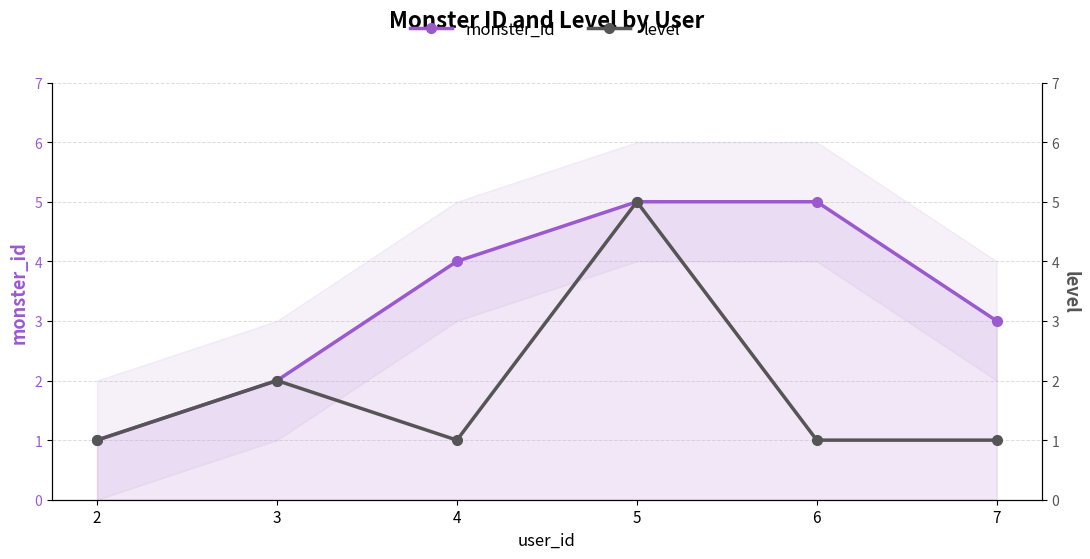

What is the sum of all level values?

11